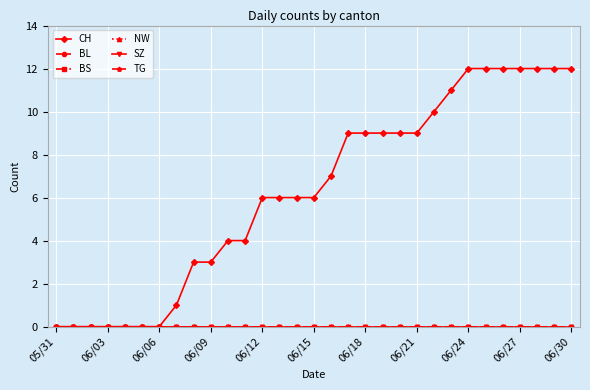

True or false: BL and BS cross at least once.

False